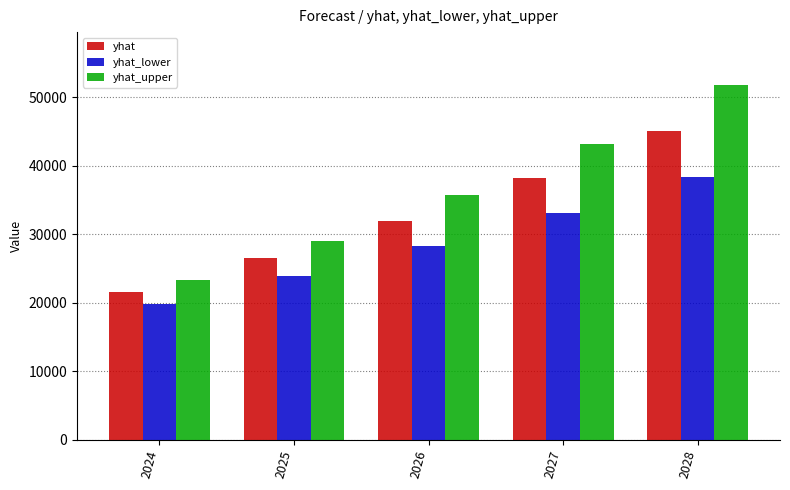

True or false: yhat_upper has a value of 11193 at 2024.

False